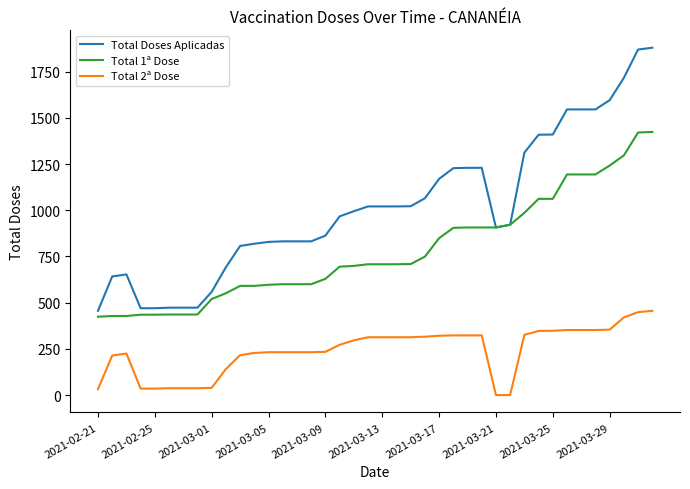

Which series has the largest range (max minus min)?

Total Doses Aplicadas